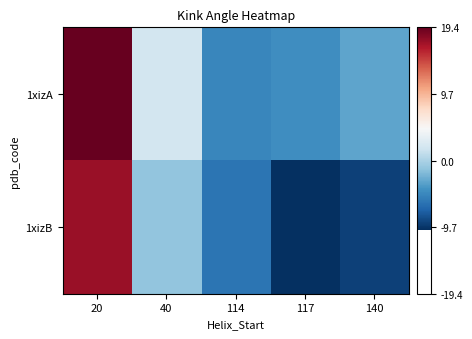

Which series has the widest spread of values?

1xizB